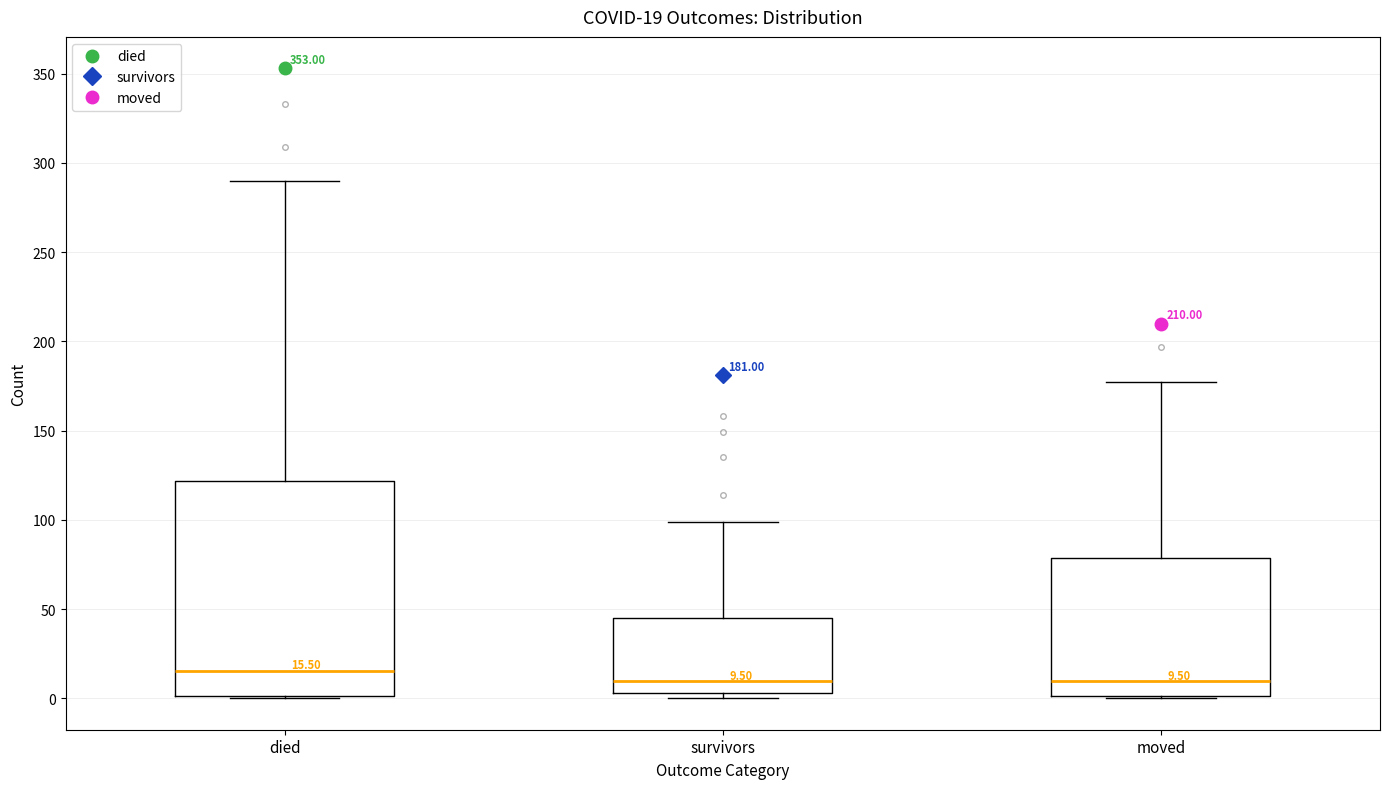

Which box has the highest median line?

died